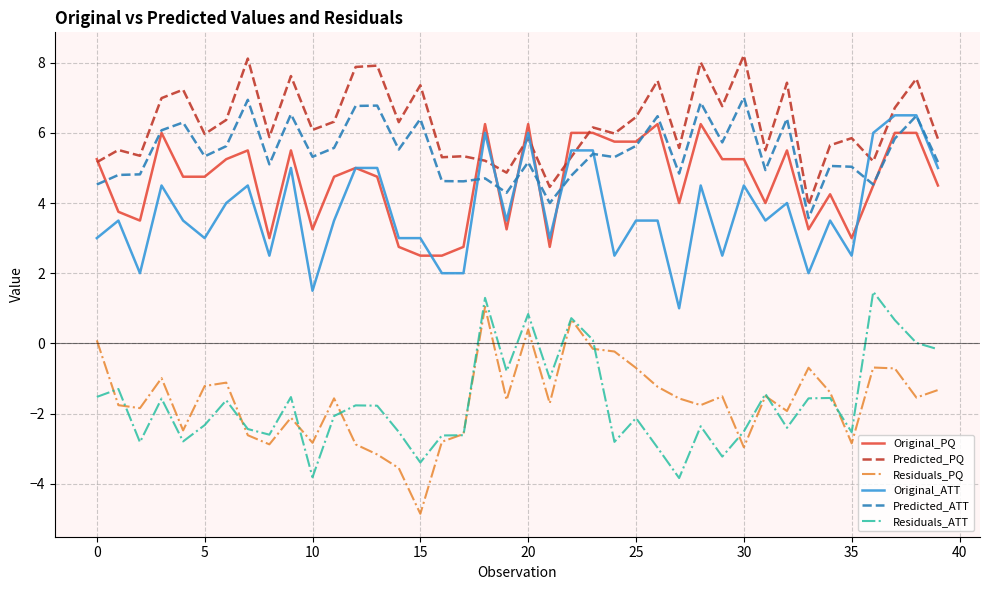

What is the greatest value displayed?

8.2